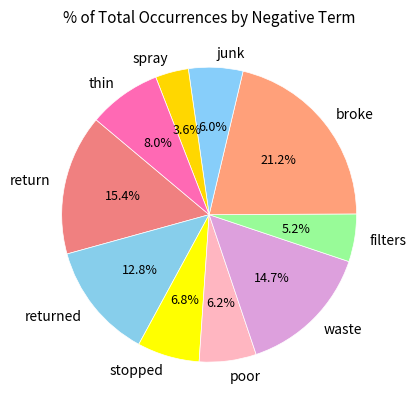

To the nearest percent, what is the average slice percentage?

10%